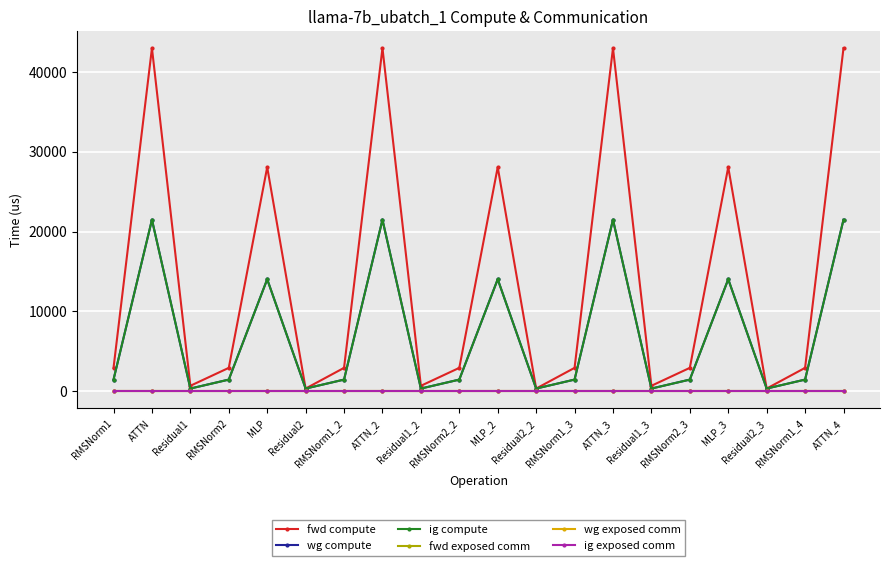

How many lines are shown in the chart?

6